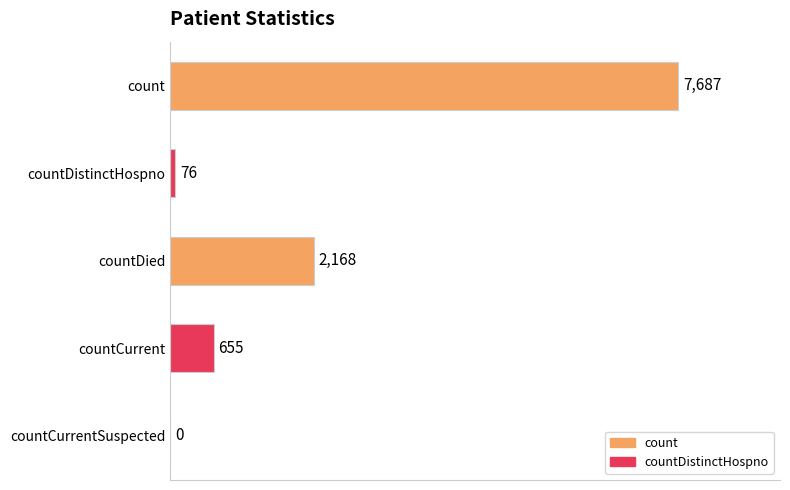

How many categories are shown in the chart?

5